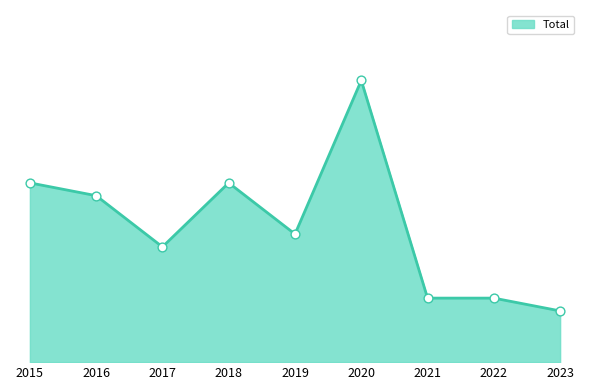

What is the change in value from 2015 to 2016?

-1